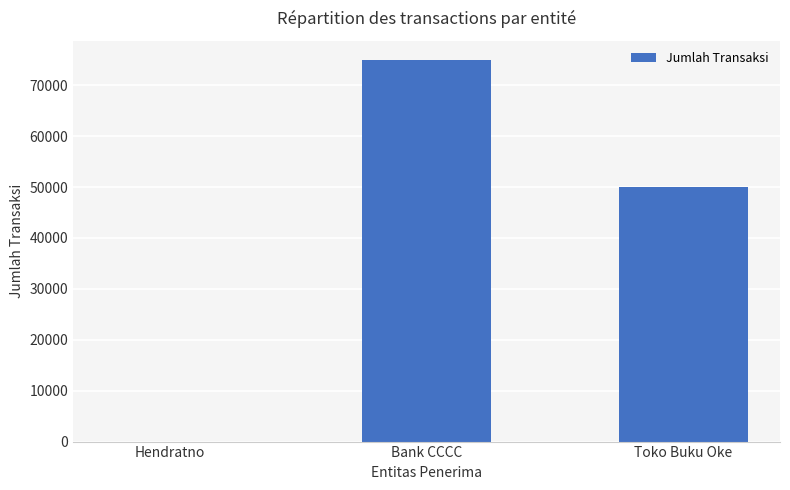

Which category has the highest value across all series?

Bank CCCC